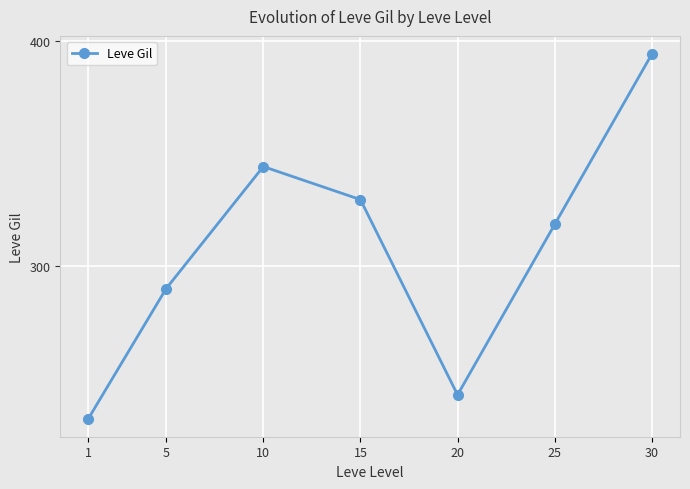

Count the number of values greater than 318.

4